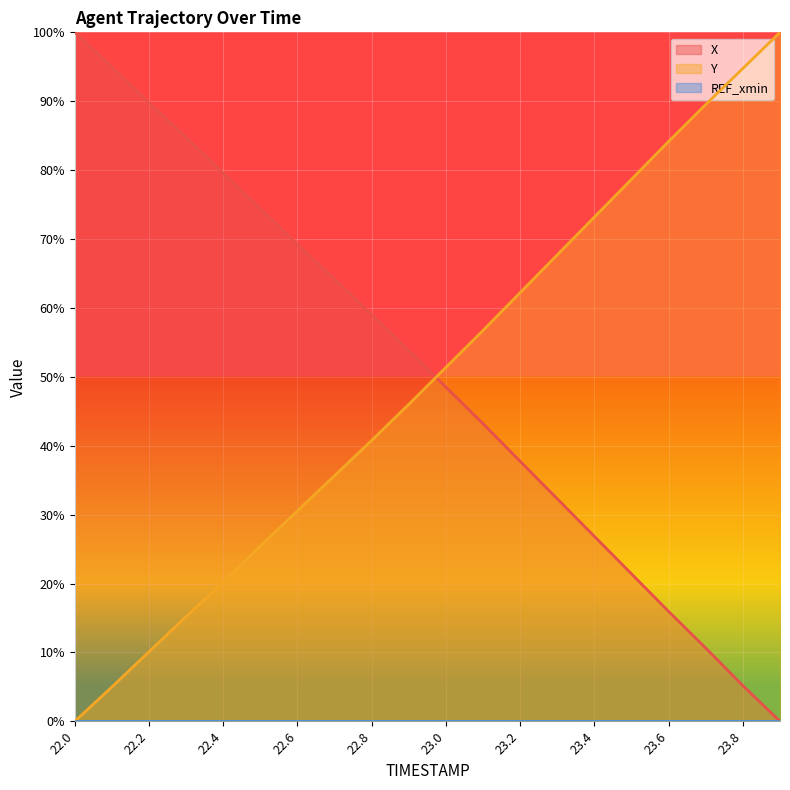

How many positive values does the X series have?

19